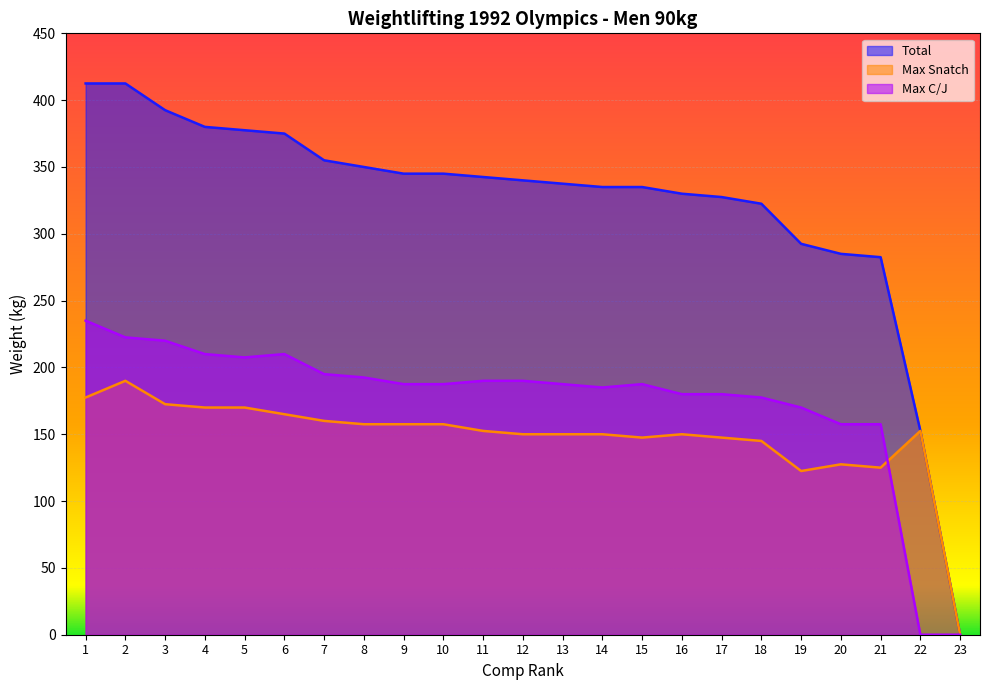

At which category does Max C/J reach its first local peak?

6